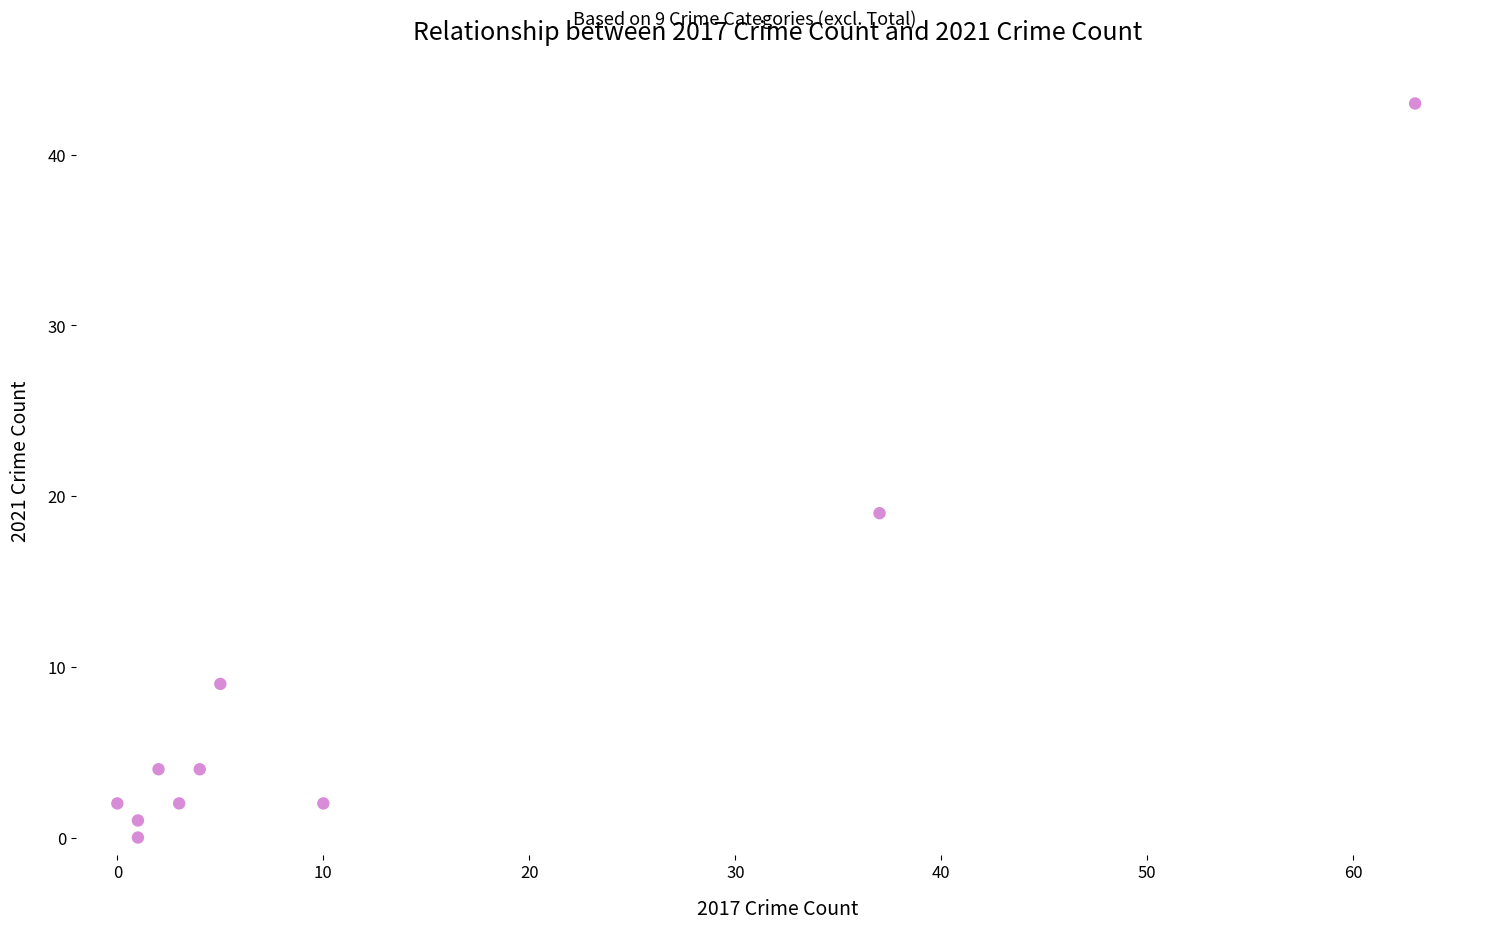

What is the range of Y values (max minus min)?

43